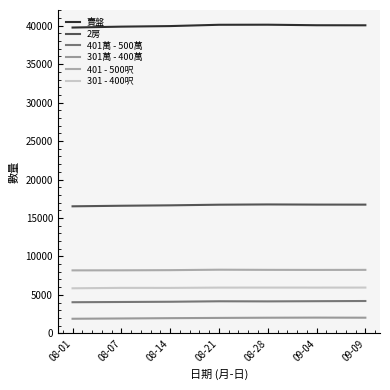

What is the average value of the 301萬 - 400萬 series?

1988